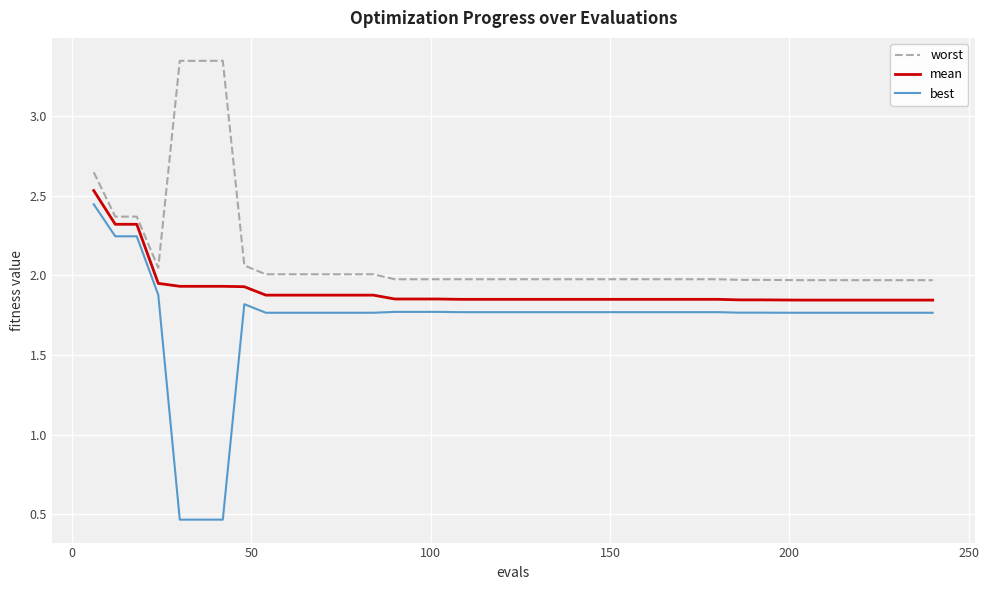

Which series has the largest total across all categories?

worst